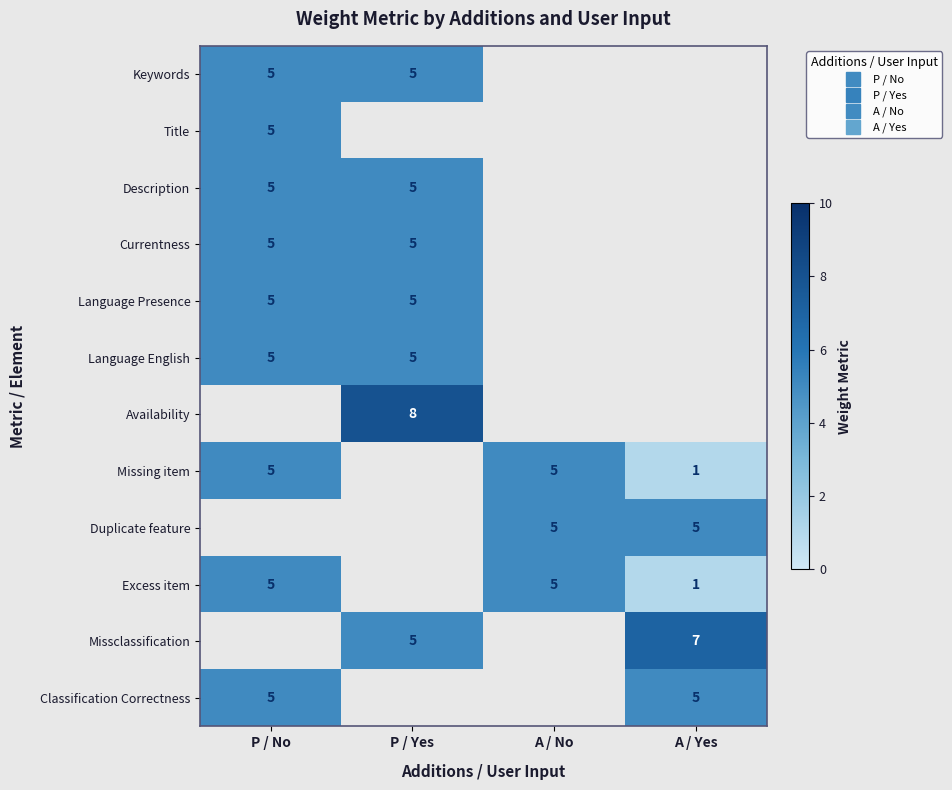

At which label does Language English reach its minimum?

P / No